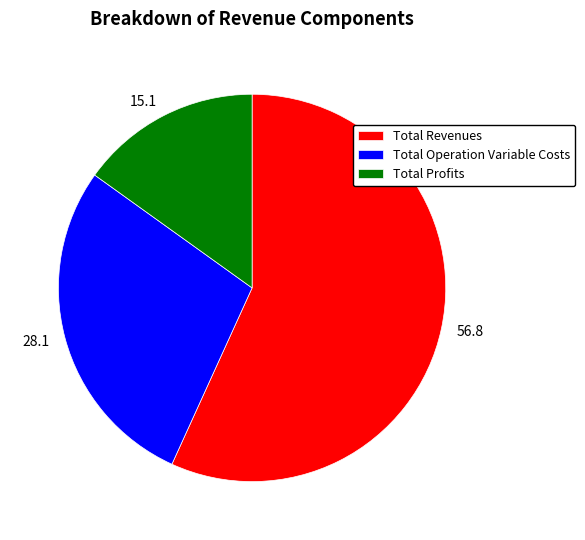

Does any single category account for the majority?

Yes